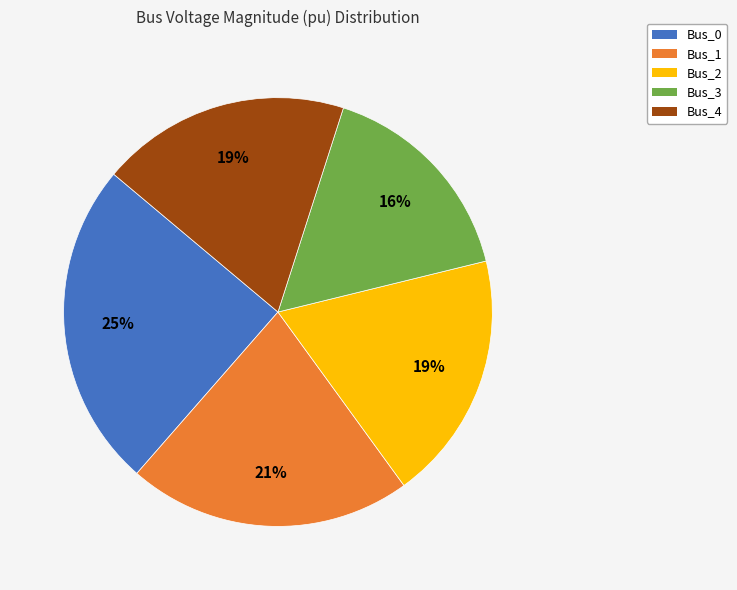

To the nearest percent, what is the average slice percentage?

20%